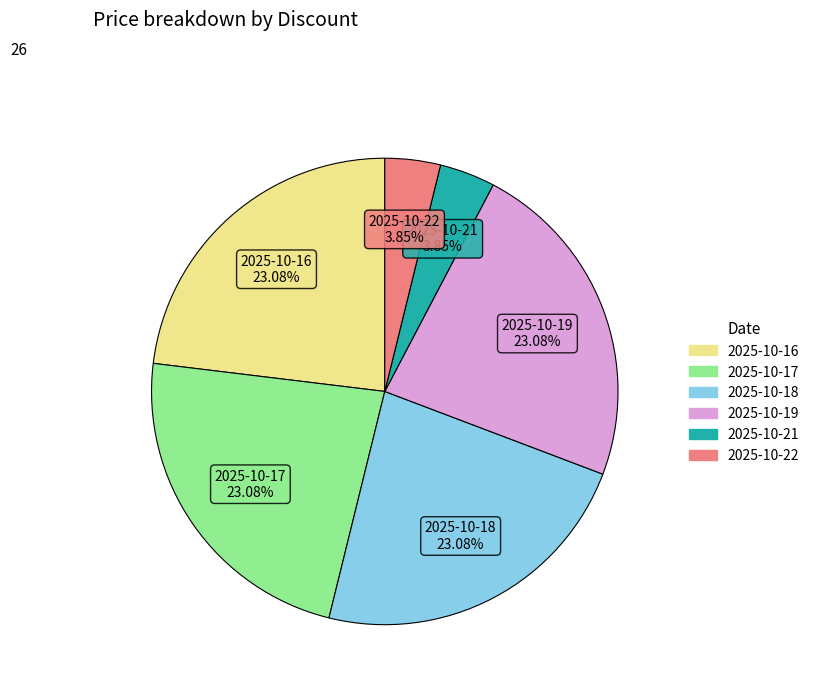

Do 2025-10-22 and 2025-10-19 together represent more than half of the pie?

No